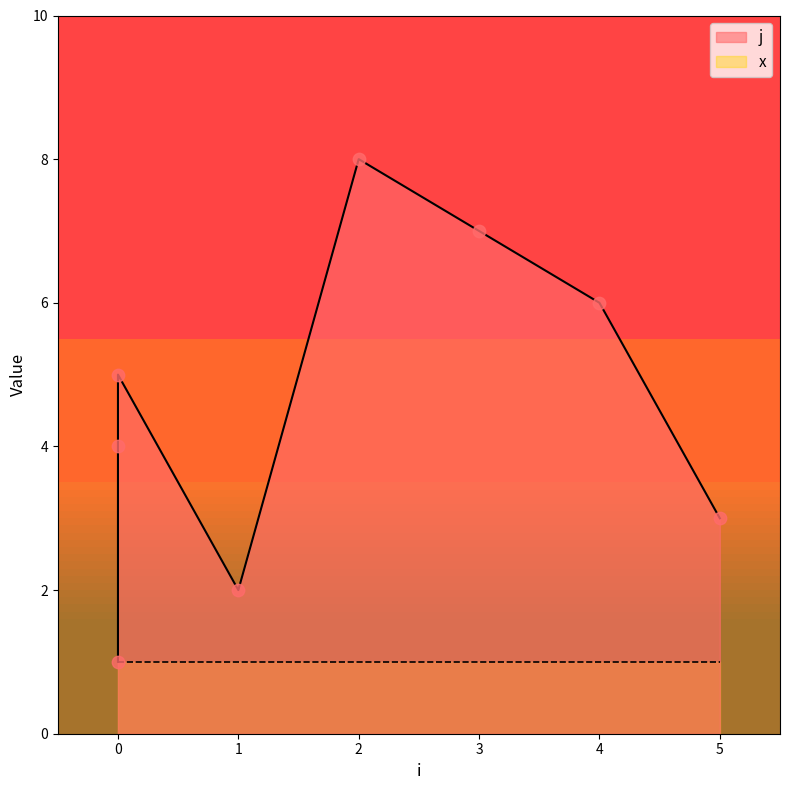

What is the change in value from 0 to 5?

-2